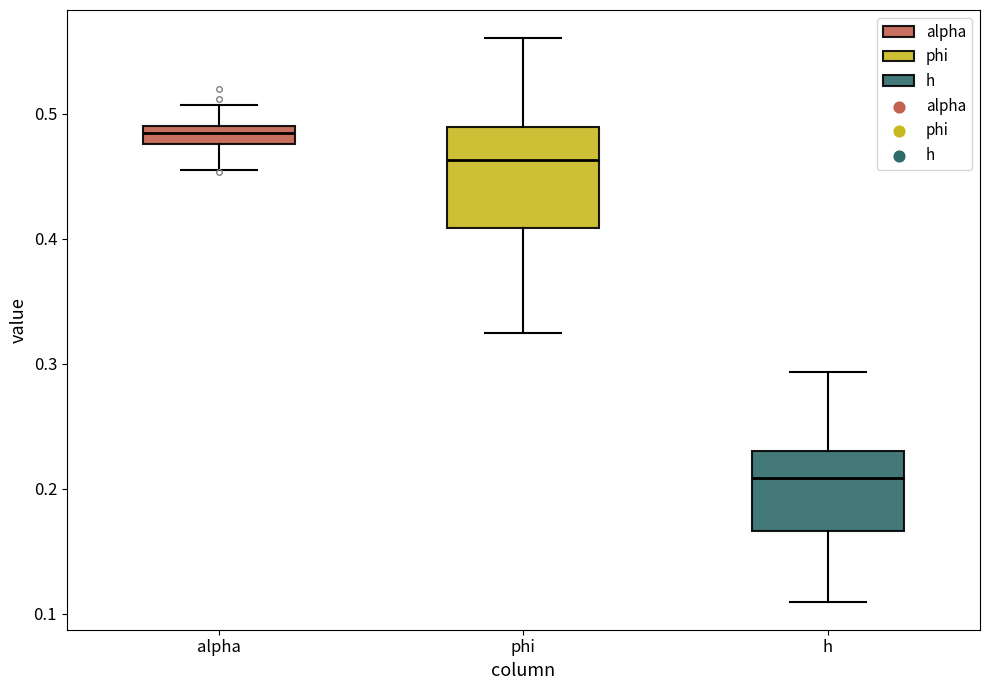

Which box is the tallest, from its lower edge to its upper edge?

phi